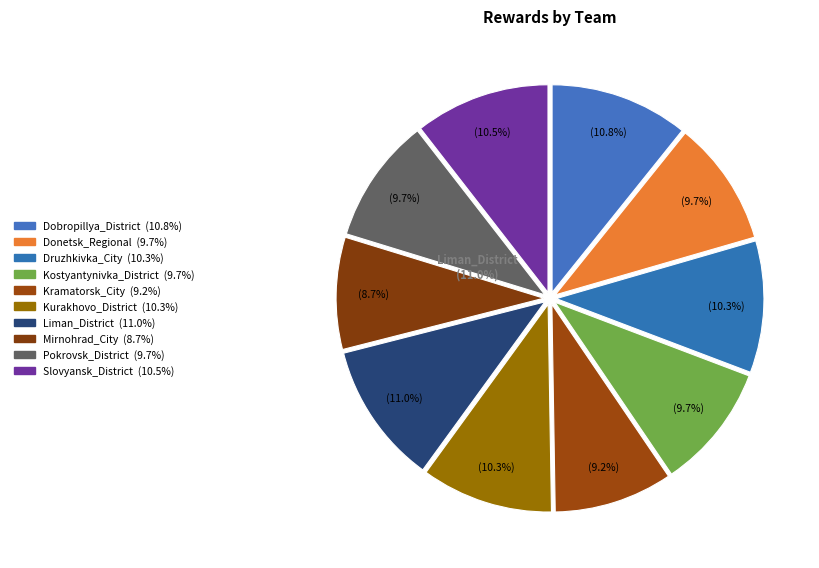

To the nearest percent, what is the difference between the Mirnohrad_City and Druzhkivka_City slice percentages?

2%